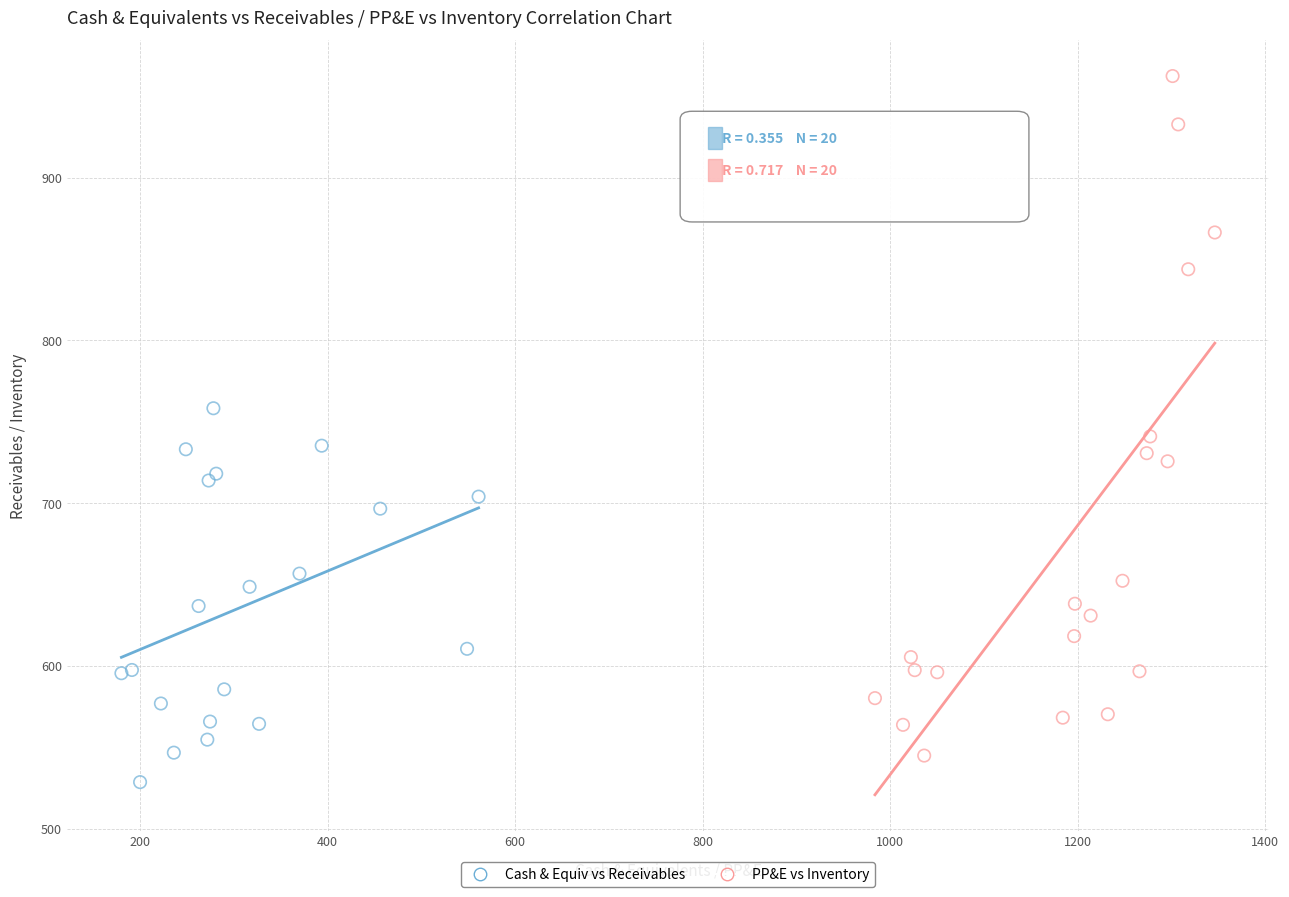

Which series contains the lowest Y value?

Cash & Equiv vs Receivables